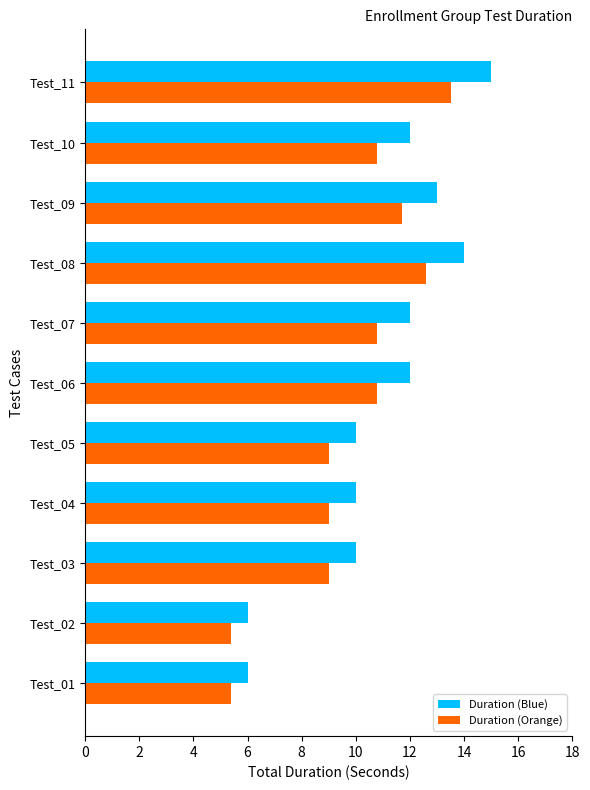

What is the minimum value shown in the chart?

5.4